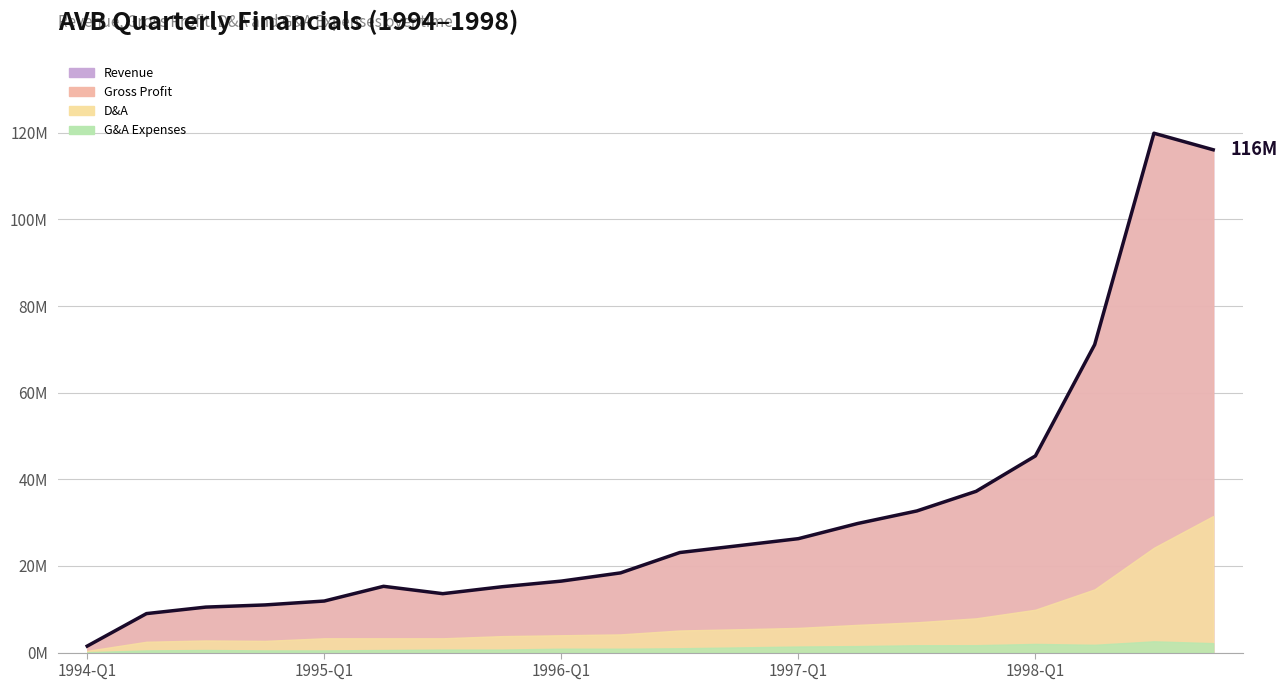

What is the label of the 18th point from the right?

1994-Q3